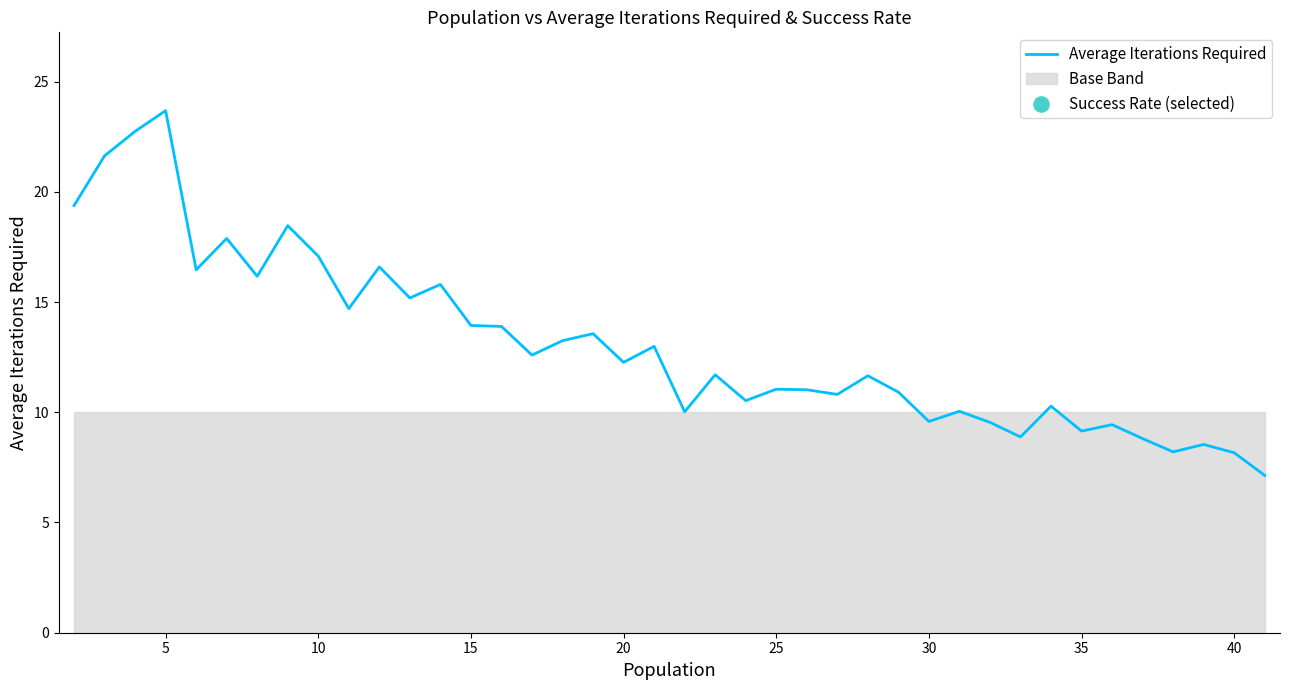

Between 26 and 22, which is larger?

26